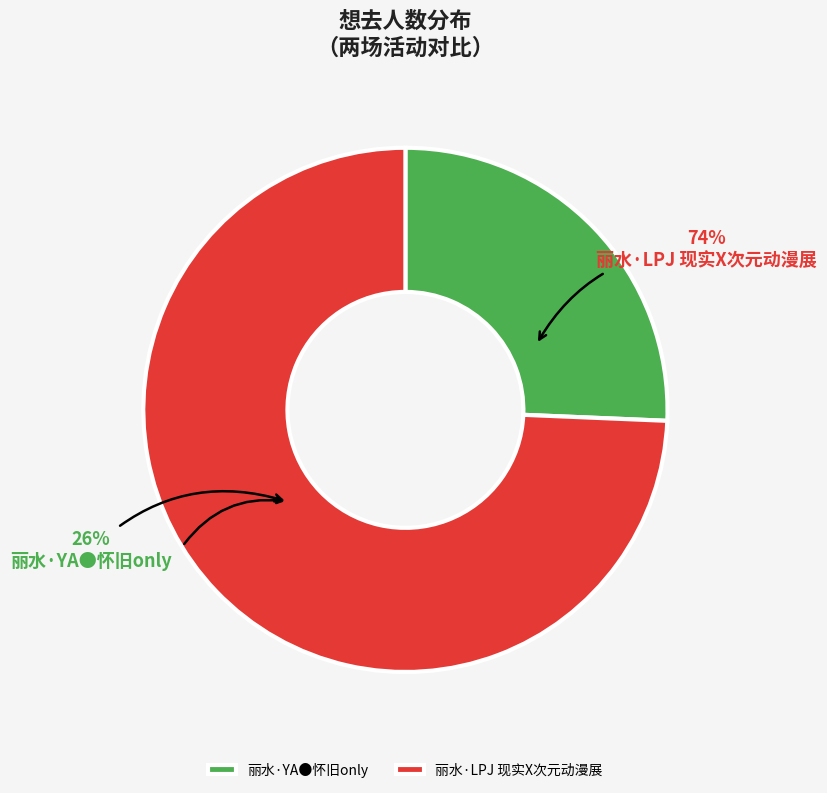

Which slice is the largest?

丽水·LPJ 现实X次元动漫展